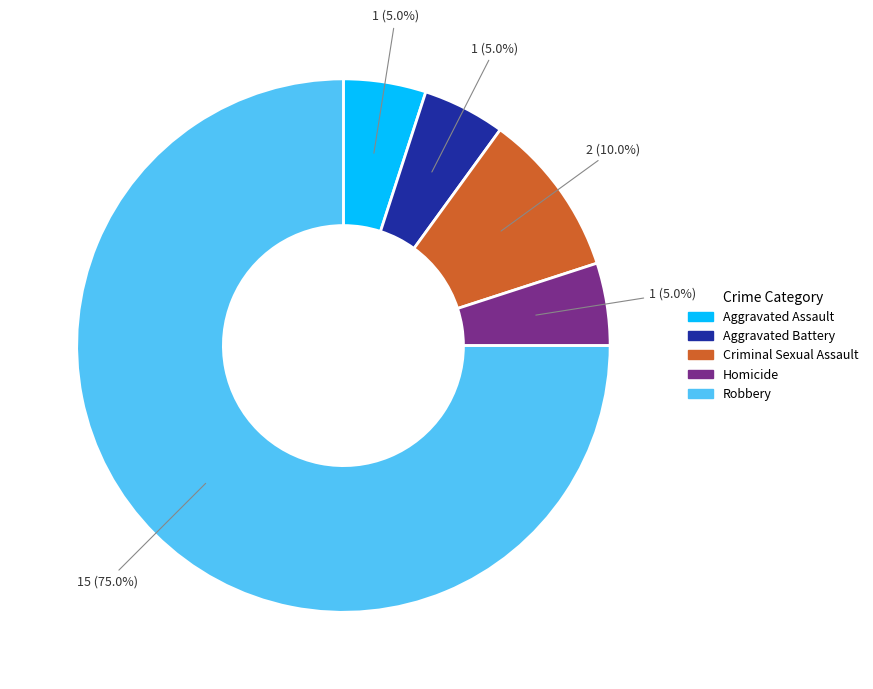

What percentage is the Robbery slice, to the nearest percent?

75%